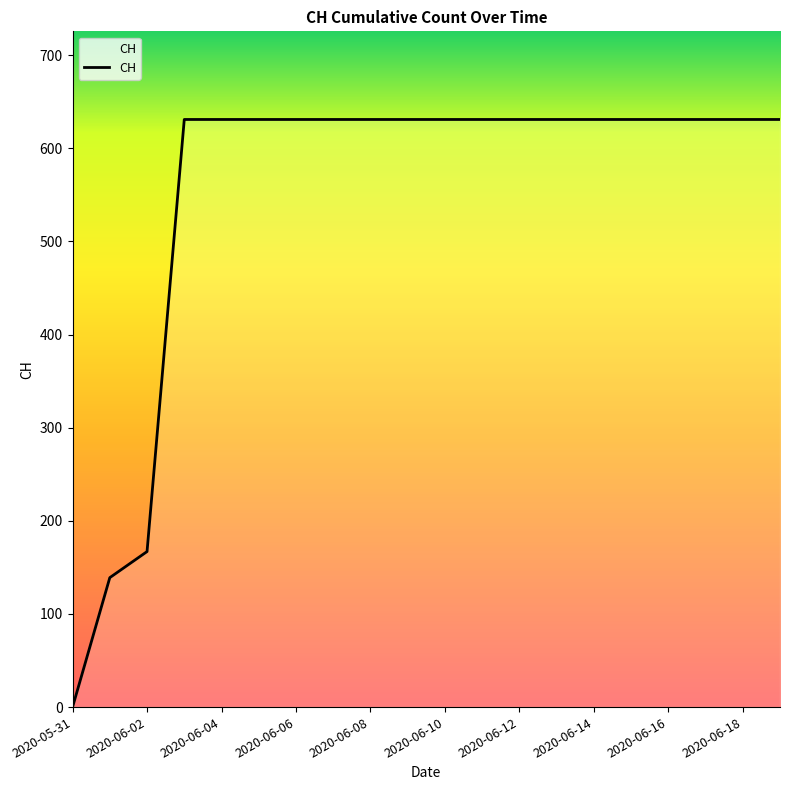

How many lines are shown in the chart?

1